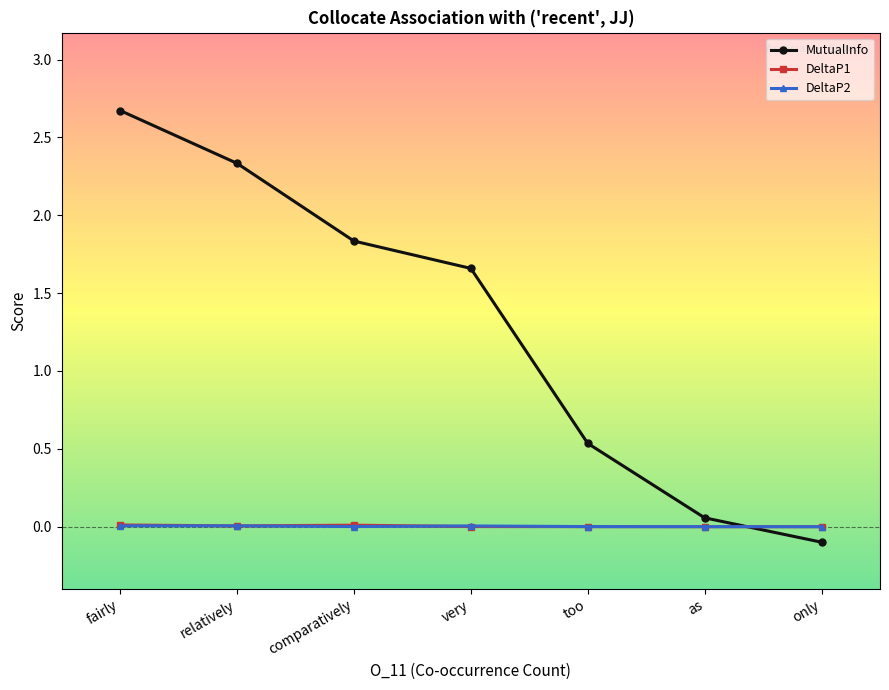

Which series has the largest total across all categories?

MutualInfo